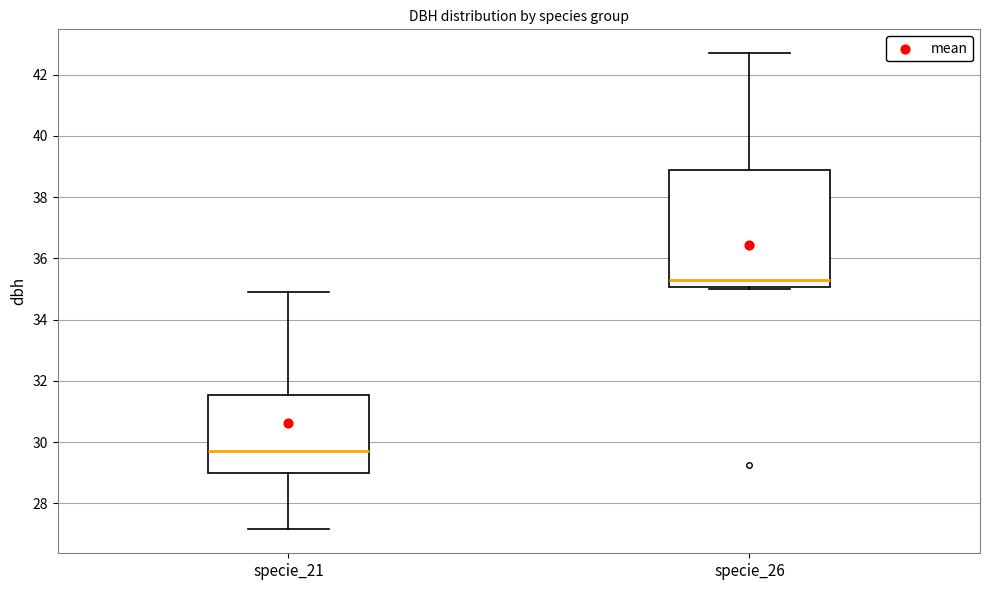

Reading left to right, transcribe this box plot: for each box, give where its median line is, the range the box spans, and where its two whiskers end, as read against the y-axis. The values are not printed on the chart, so give them approximately, as read against the axis.

specie_21: median 29.8, box 29.0 to 31.6, whiskers 27.2 to 35.0
specie_26: median 35.4, box 35.0 to 38.8, whiskers 35.0 to 42.8